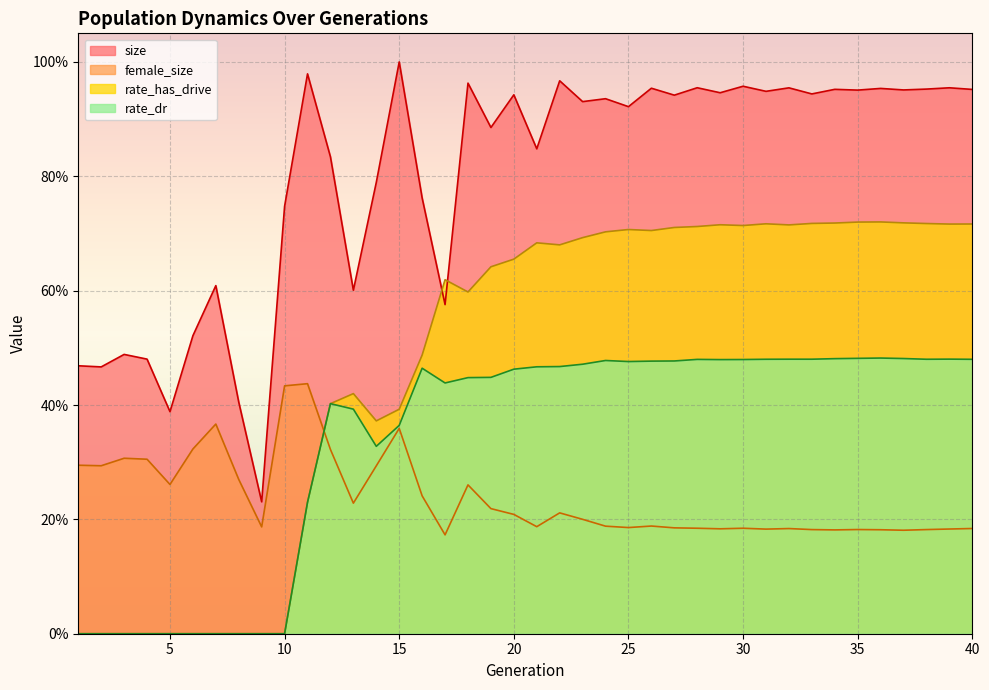

At which category does rate_has_drive reach its first local valley?

14